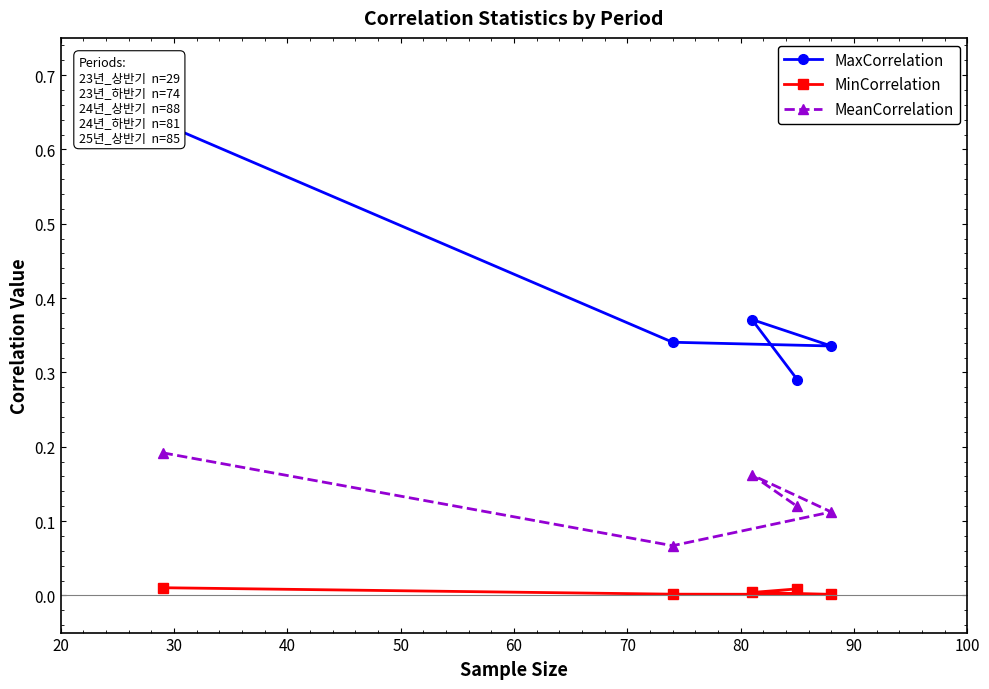

What are all the series names shown in the legend?

MaxCorrelation, MinCorrelation, MeanCorrelation